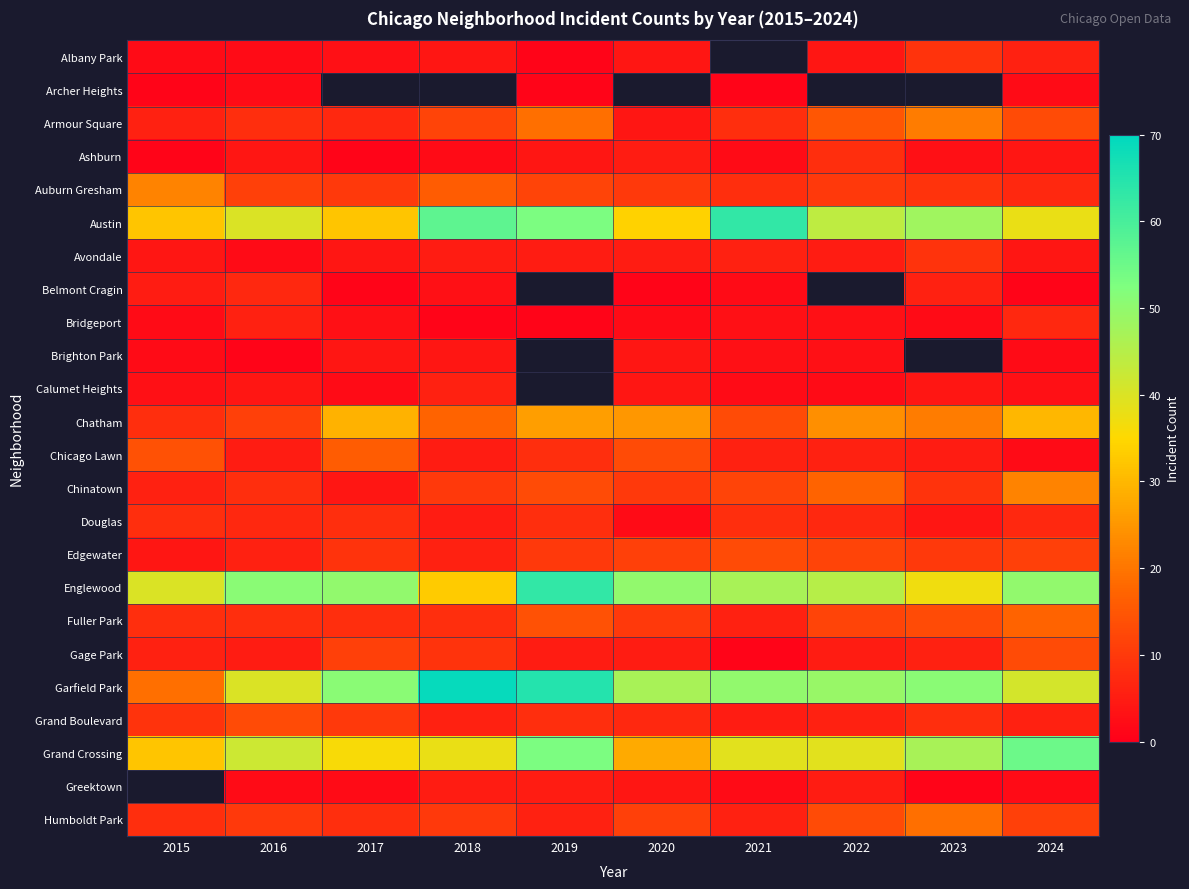

At which label is Avondale closest to 5?

2018